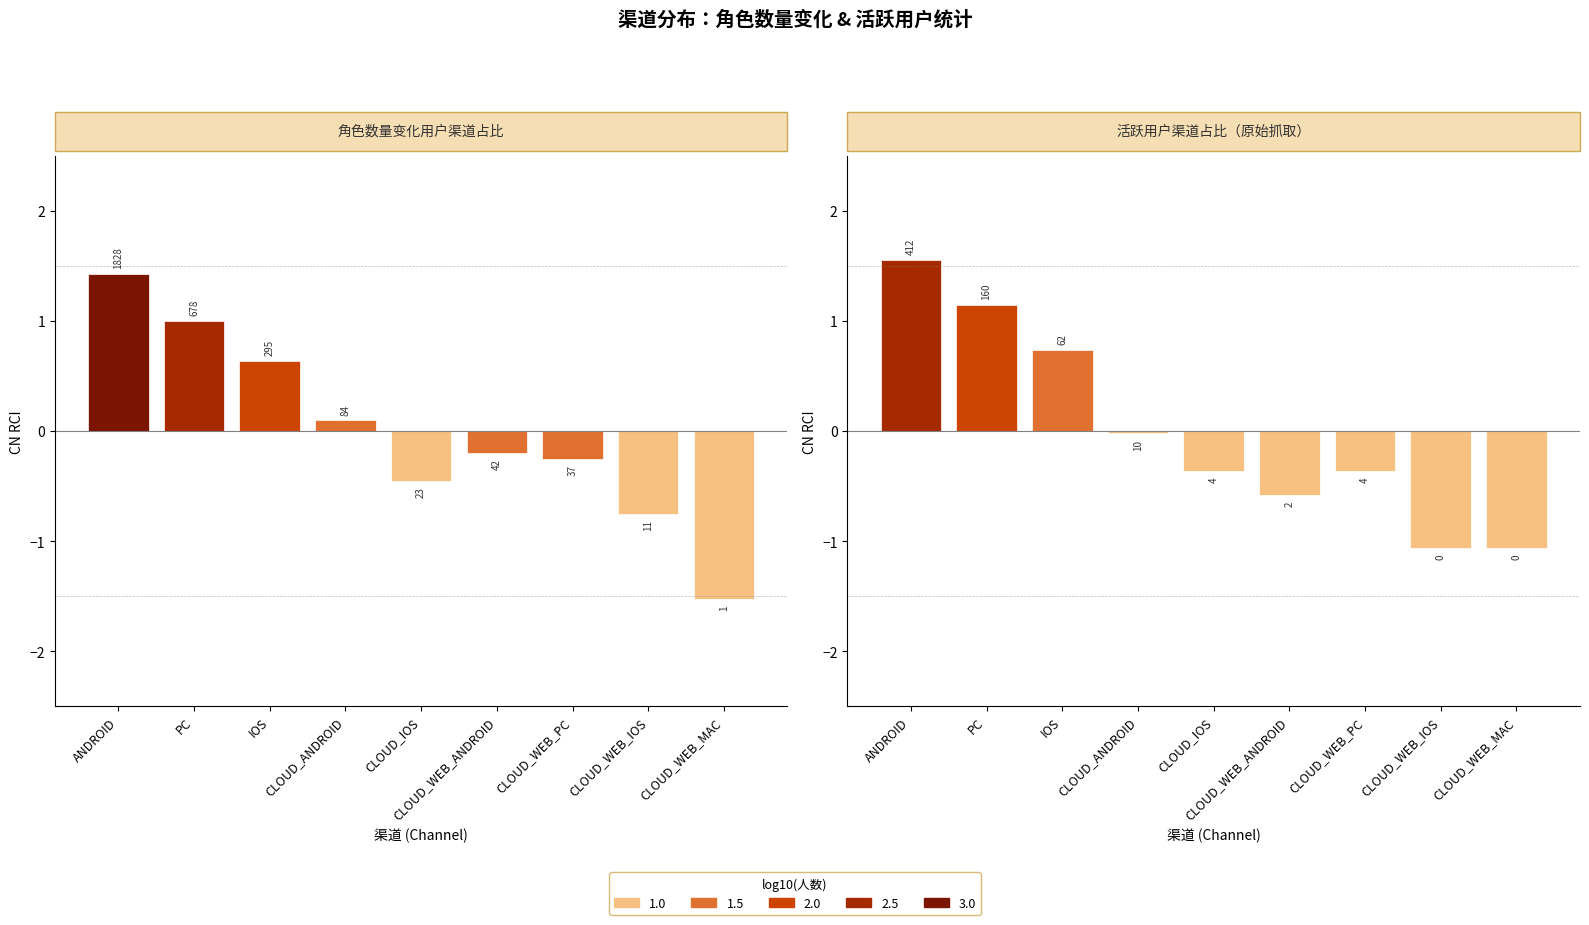

Read the 角色数量变化用户渠道占比 value at PC.

1.0